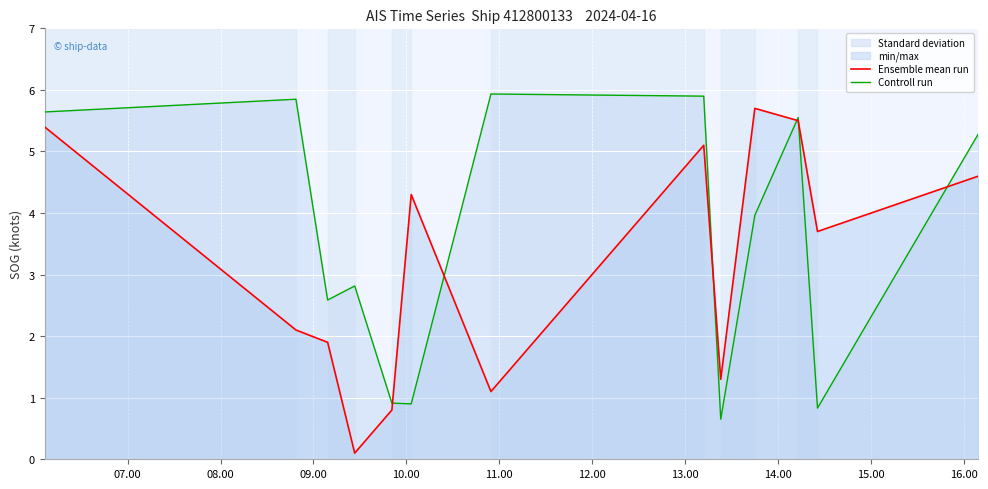

In Controll run, how many points are higher than both neighbors (excluding endpoints)?

4